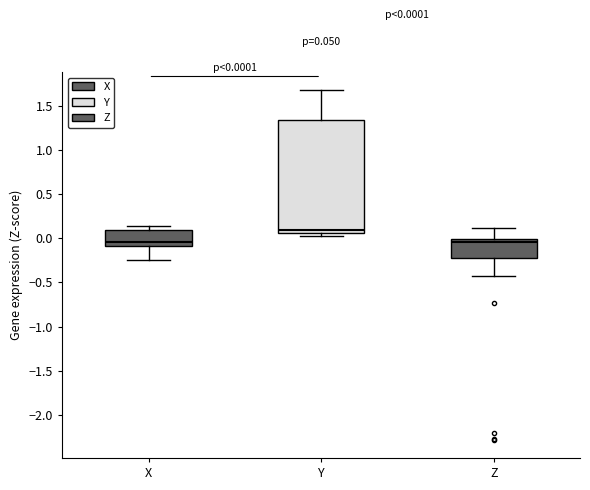

Which box is the tallest, from its lower edge to its upper edge?

Y